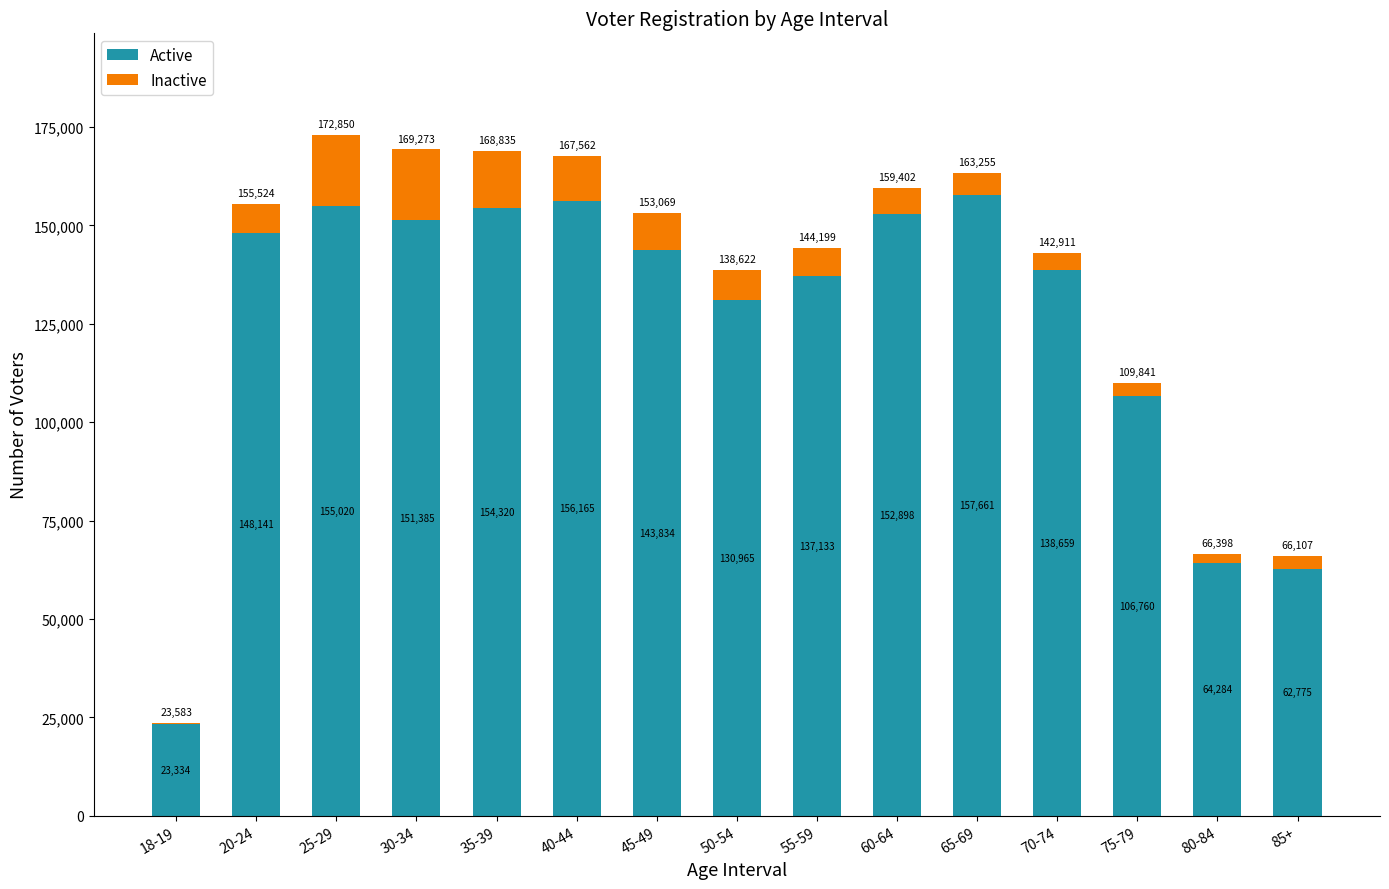

The value of Active at 20-24 is 215803. True or false?

False